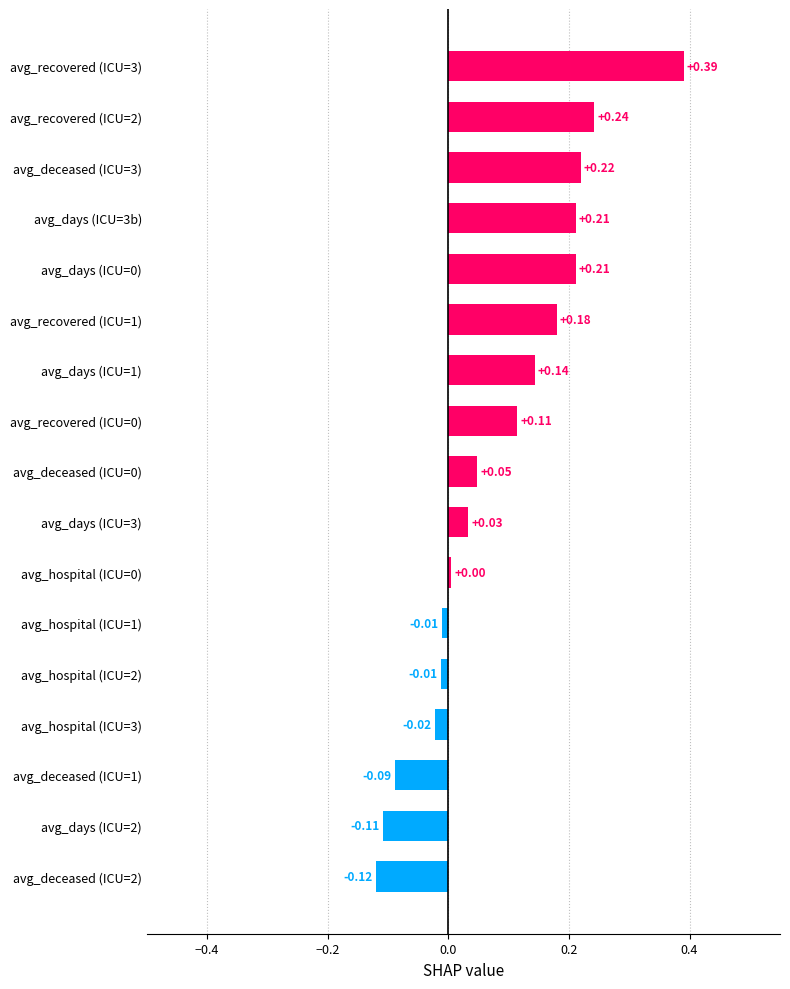

Which has a higher value, avg_deceased (ICU=1) or avg_recovered (ICU=2)?

avg_recovered (ICU=2)